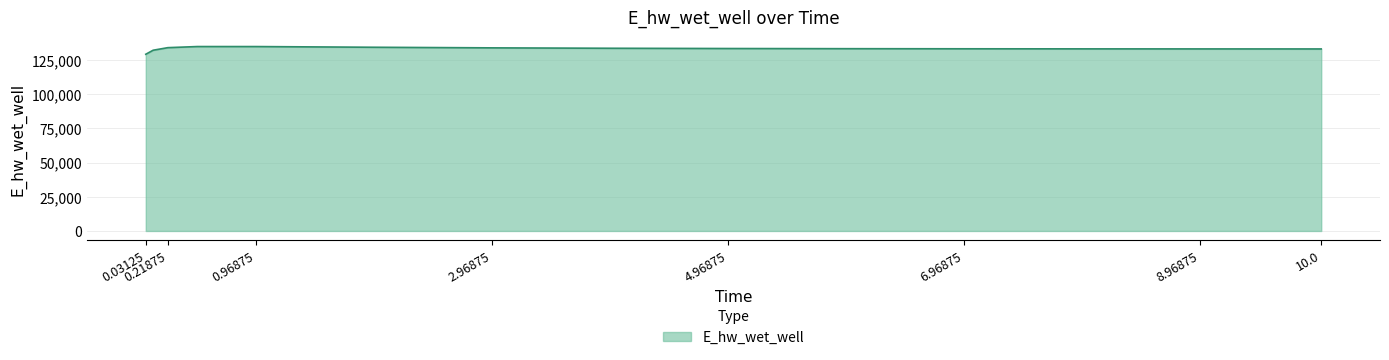

What is the smallest value displayed?

129110.1